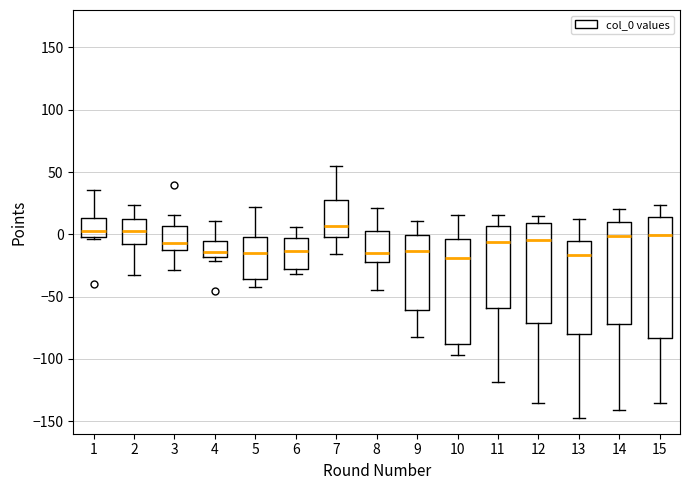

Which box is the tallest, from its lower edge to its upper edge?

15